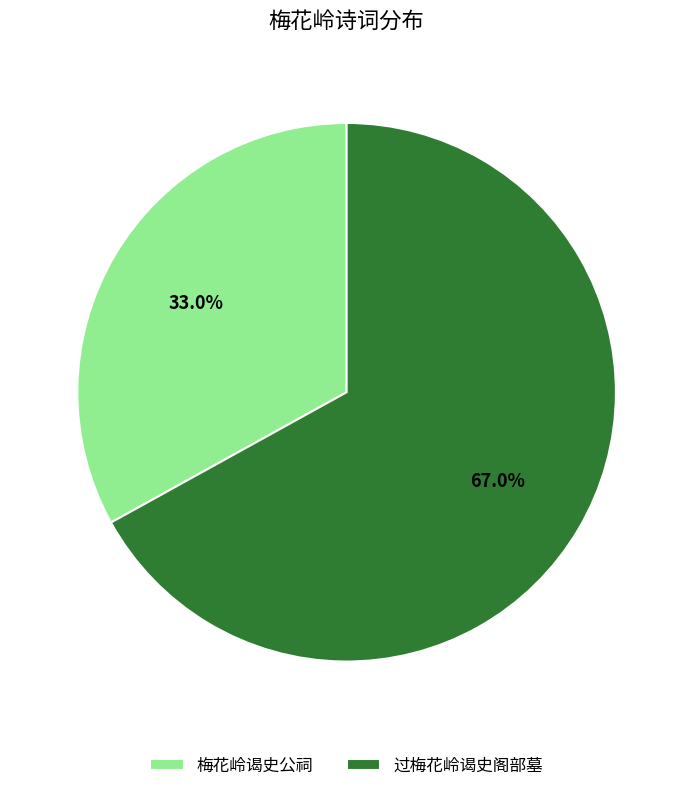

Rank the categories by value from lowest to highest.

梅花岭谒史公祠, 过梅花岭谒史阁部墓